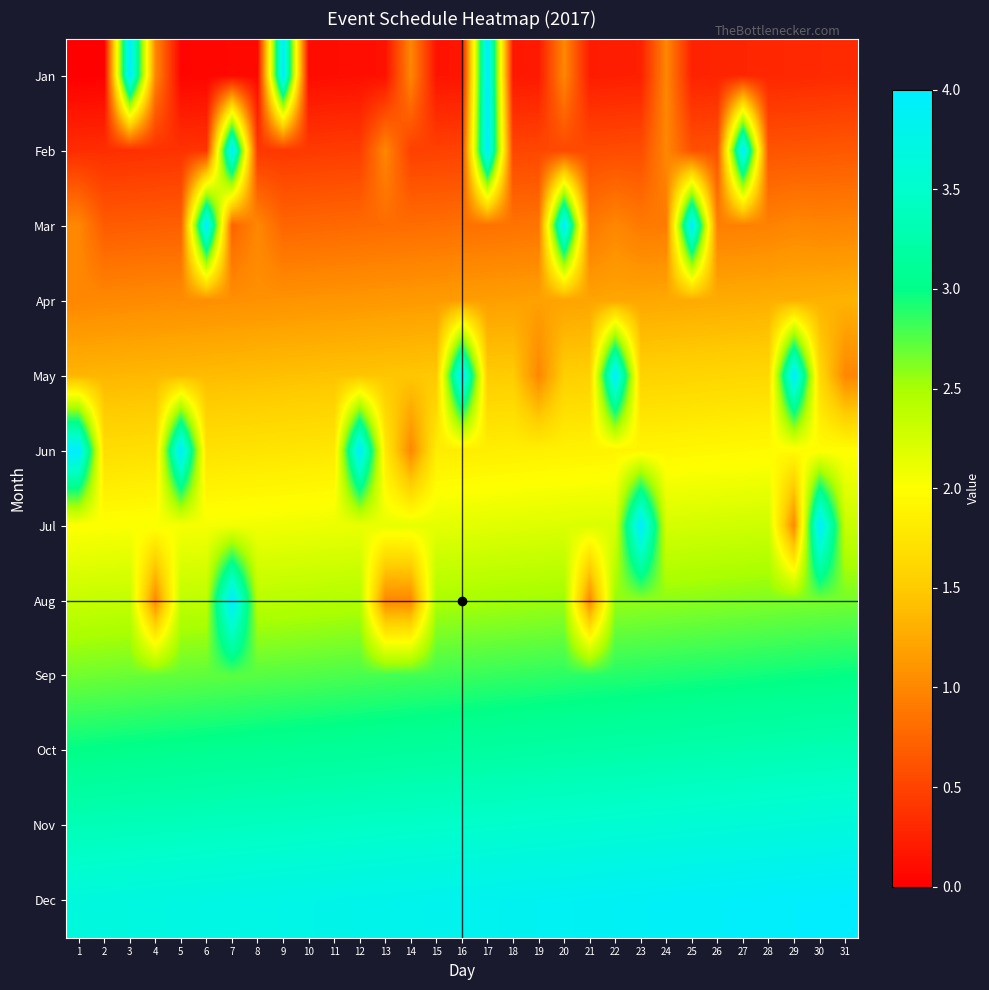

What is the difference between the highest and lowest values at 10?

3.7